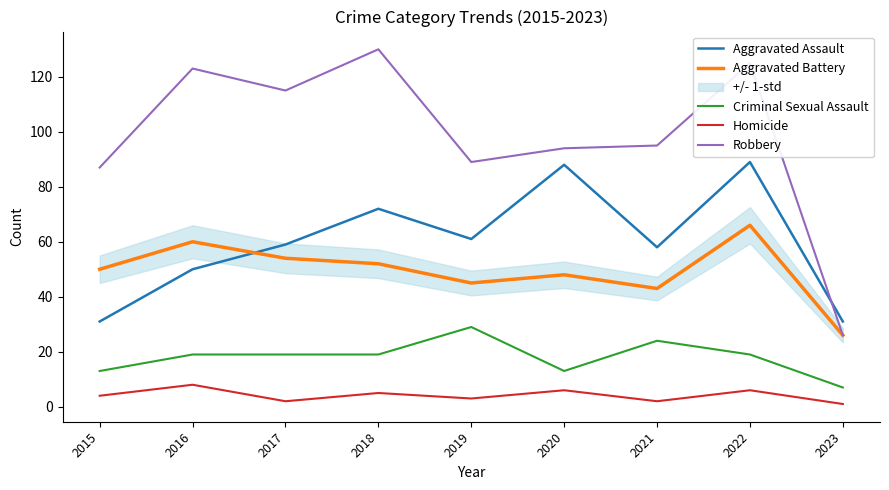

Which series changed the most between 2020 and 2021?

Aggravated Assault